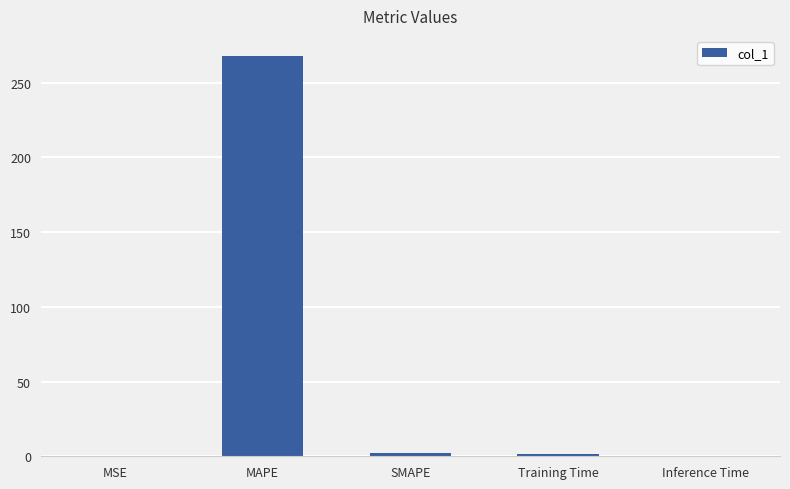

Which category has the highest value across all series?

MAPE